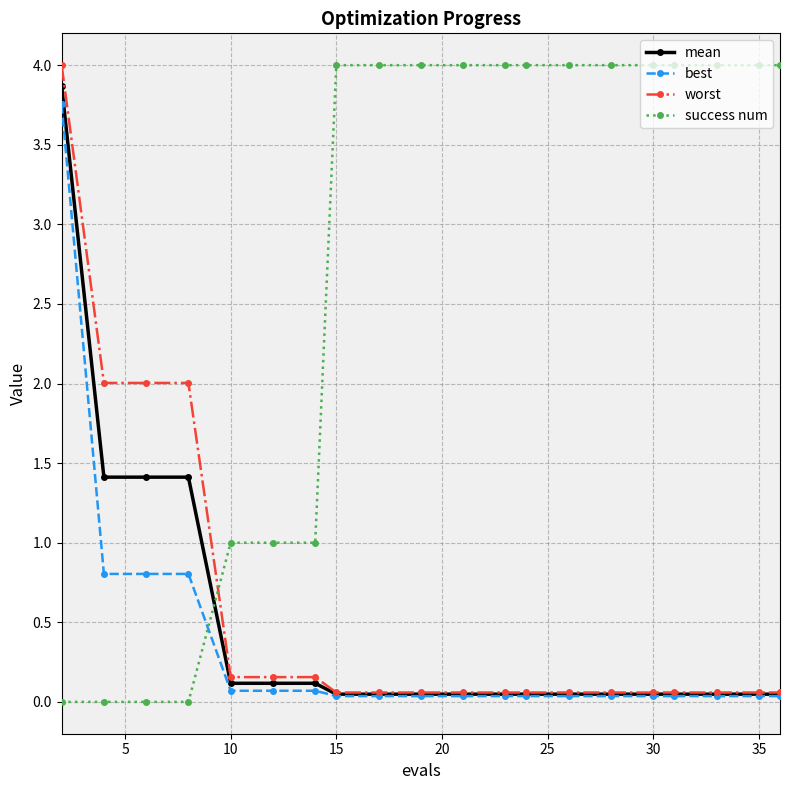

Which series has the largest total across all categories?

success num